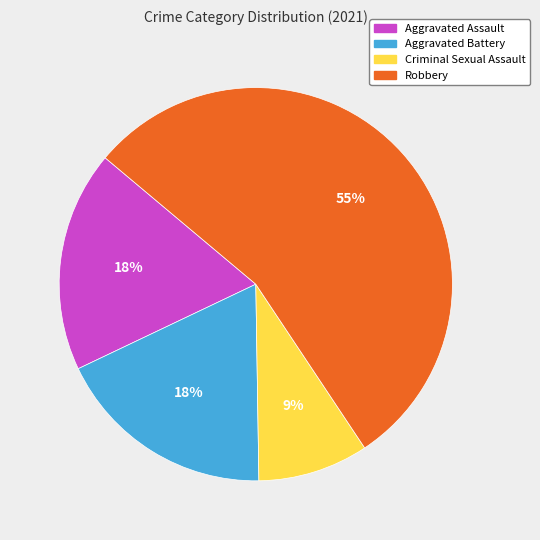

What is the smallest slice in the pie chart?

Criminal Sexual Assault